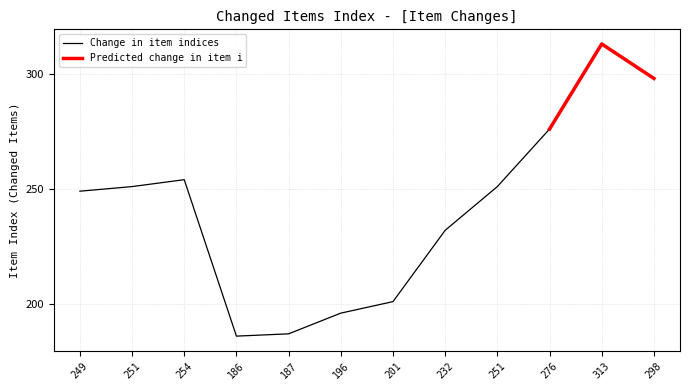

What is the average value?

241